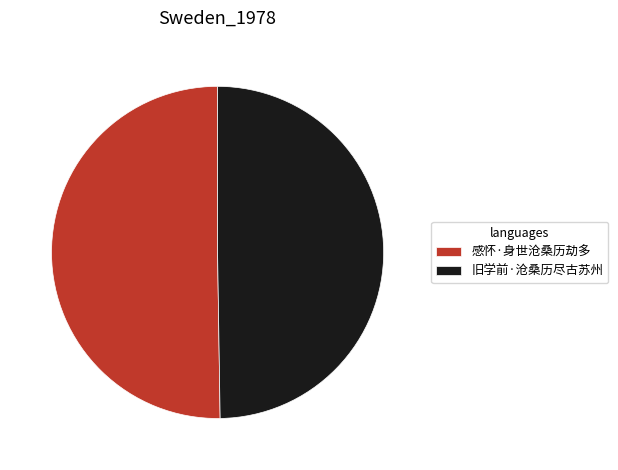

True or false: 旧学前·沧桑历尽古苏州 accounts for 43% of the total.

False